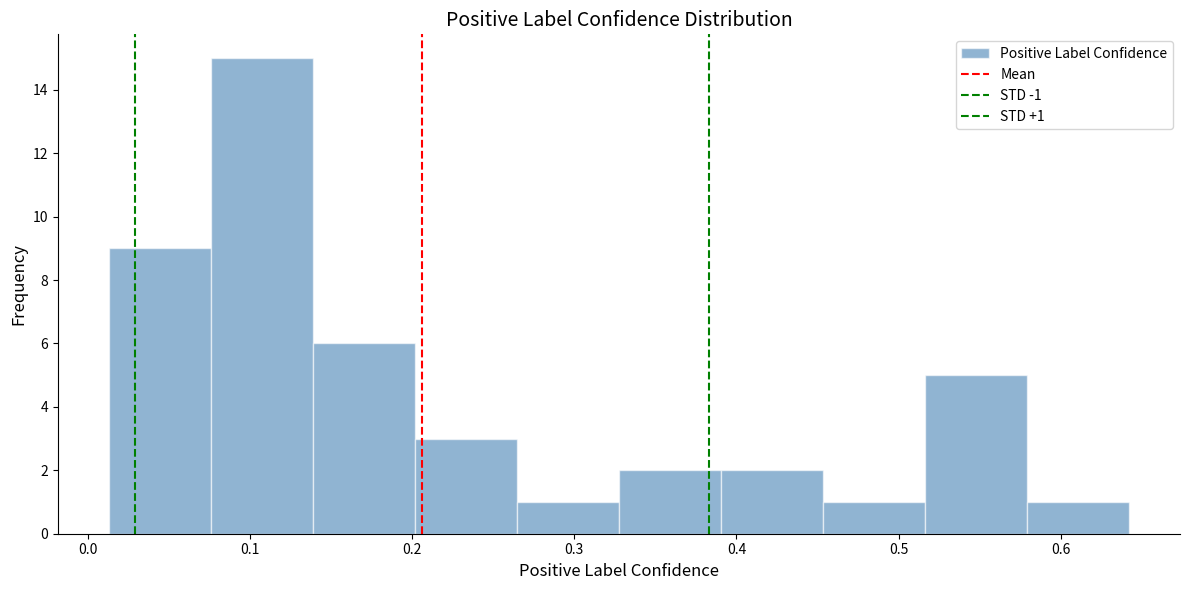

Over which range of the x-axis is the bar tallest?

0.08 to 0.14